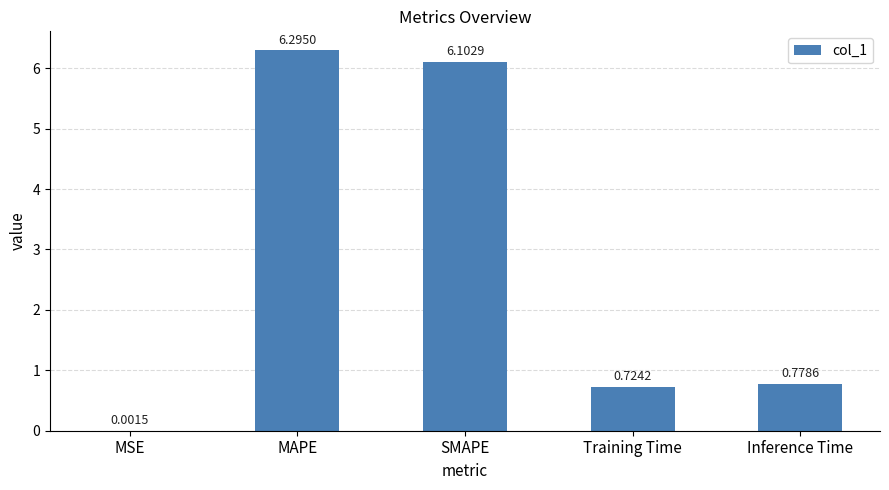

What is the difference between the values at Inference Time and SMAPE?

5.3